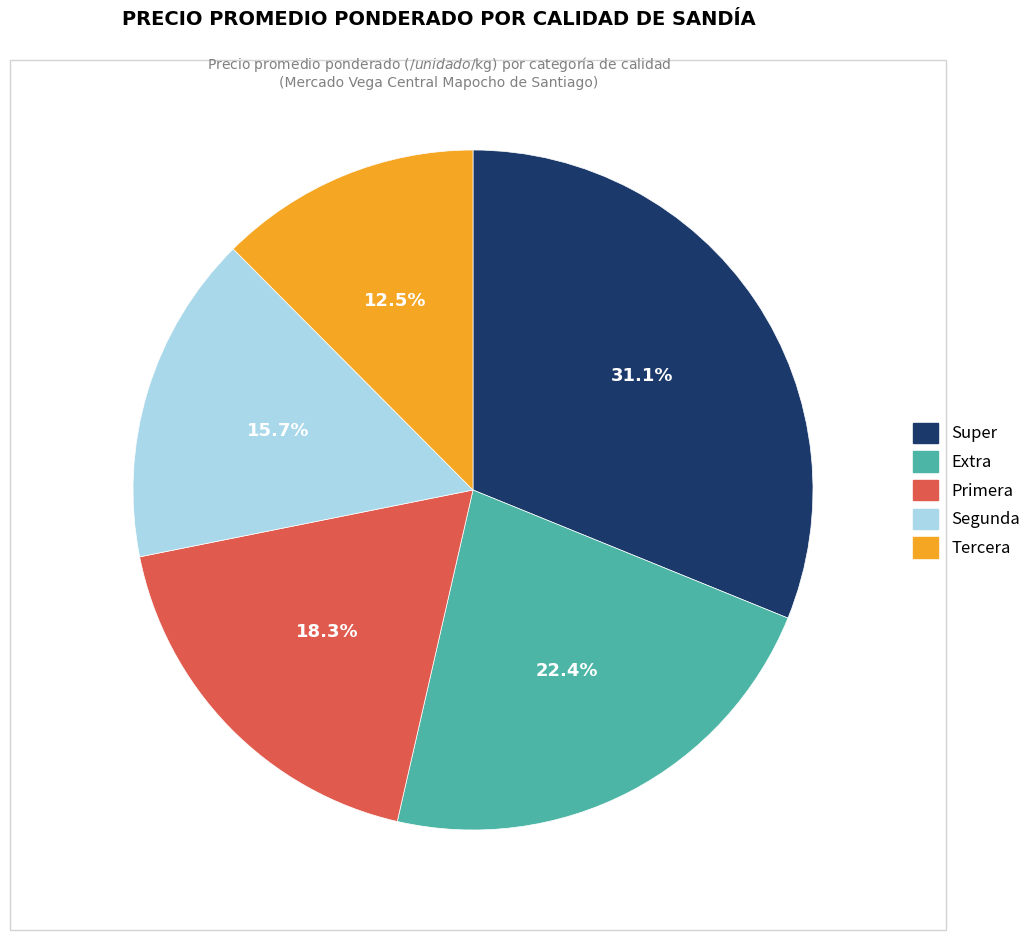

What is the total percentage of Segunda and Tercera?

28.2%